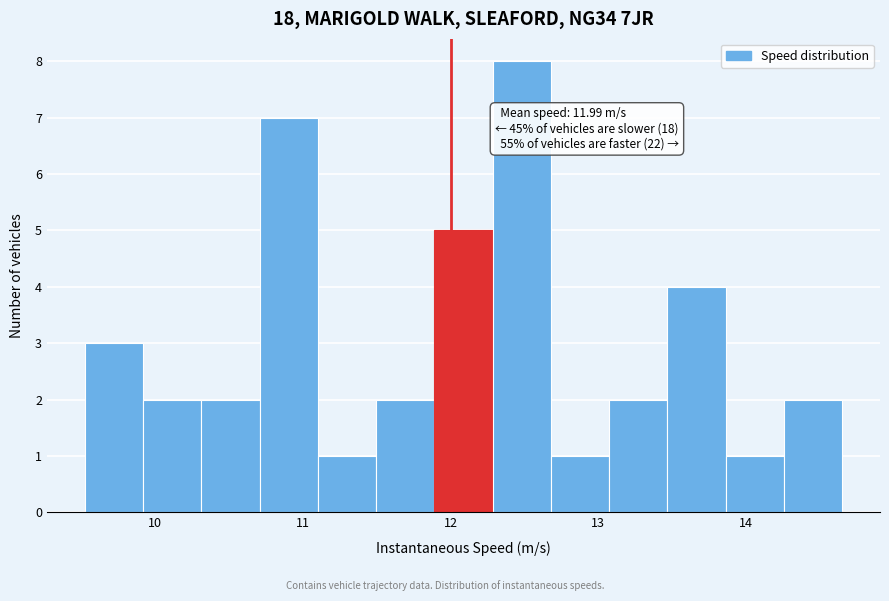

Read against the x-axis, roughly where is the centre of the tallest bar?

12.5